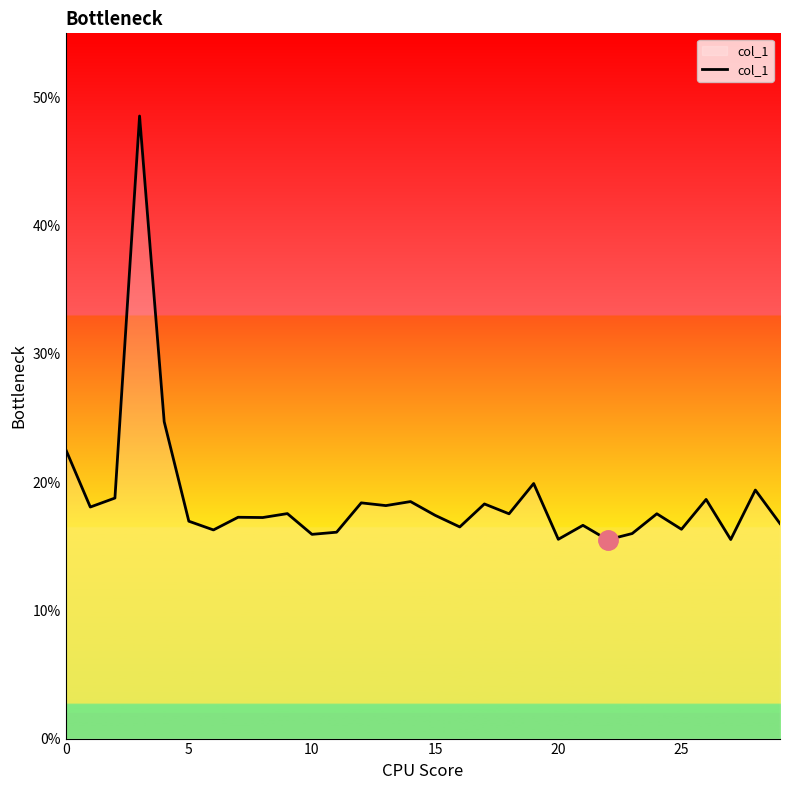

What is the smallest value displayed?

15.5